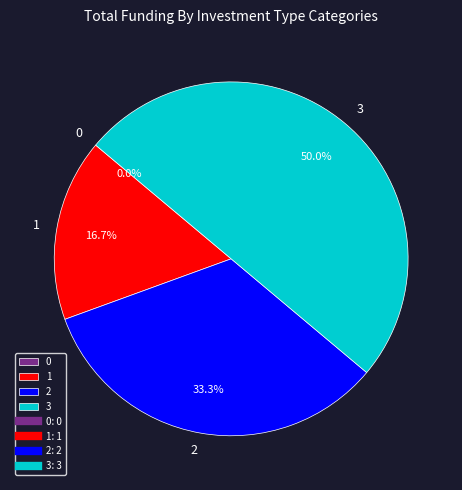

What is the largest slice in the pie chart?

3